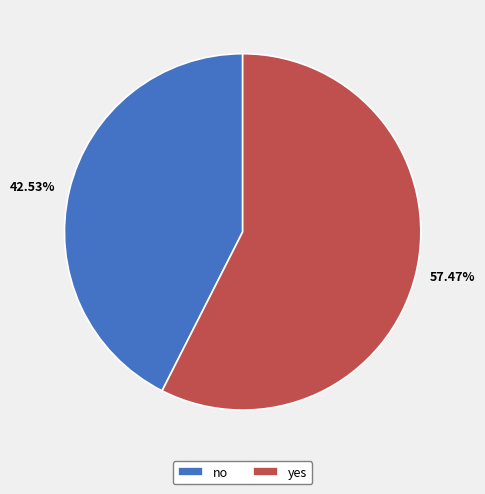

How many slices are in this pie chart?

2